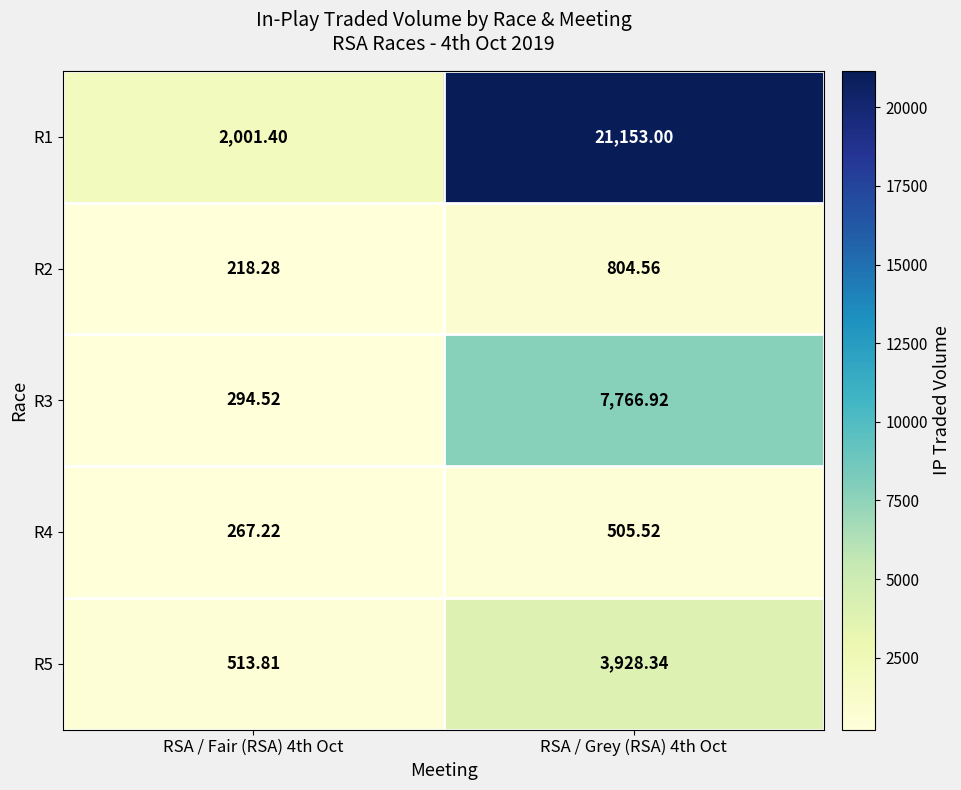

Which series has the widest spread of values?

R1